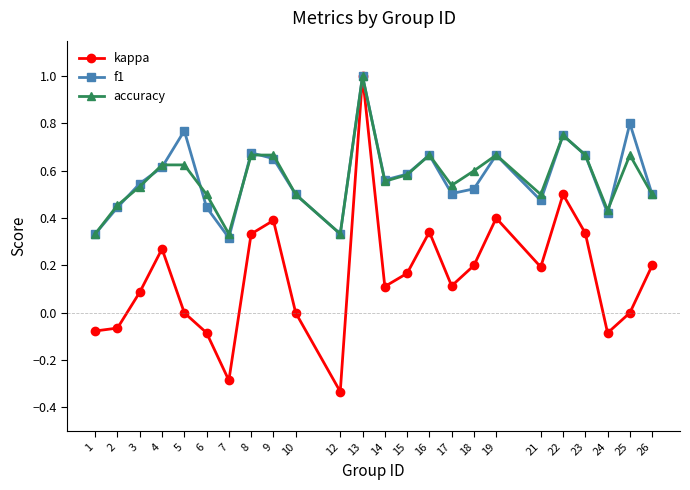

At how many categories does at least one series exceed 0?

24